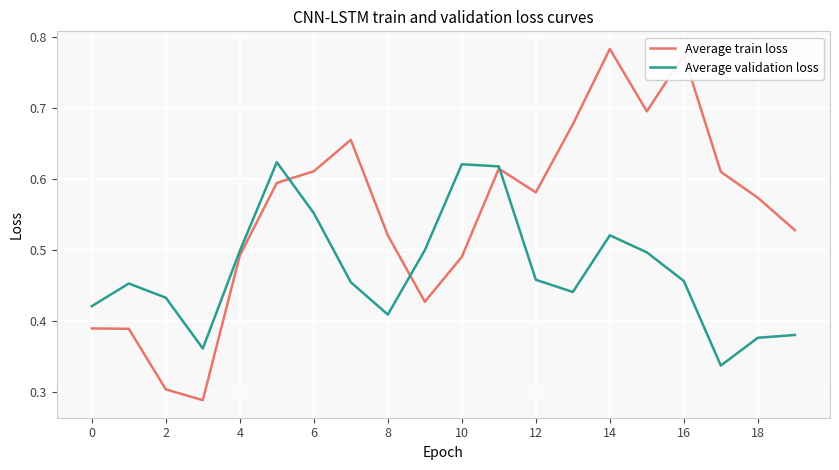

Rank the series by their average value, from lowest to highest.

Average validation loss, Average train loss